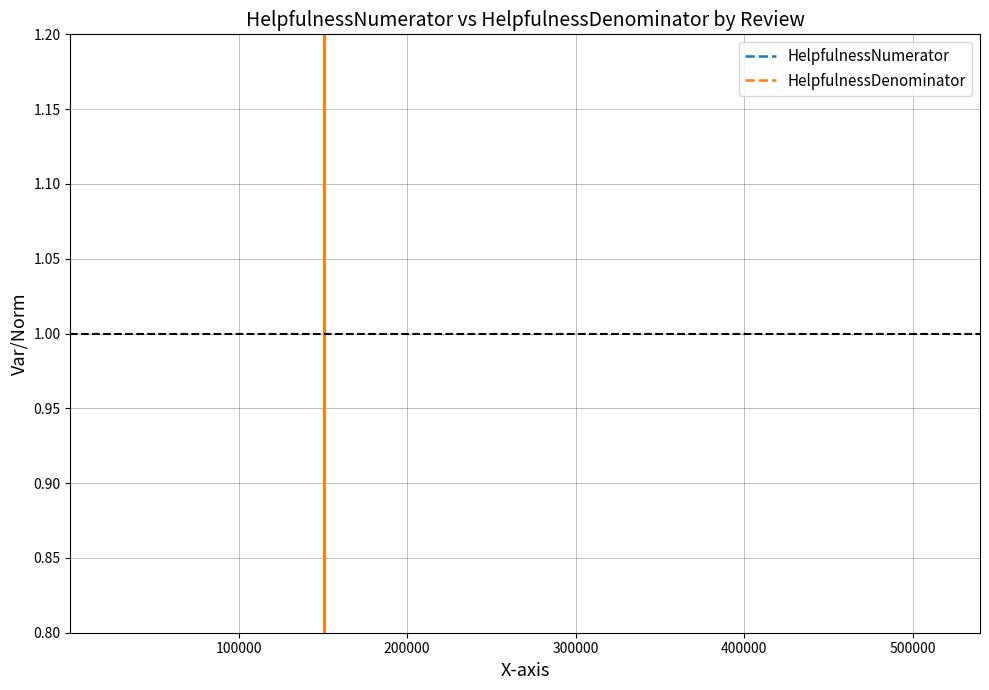

The HelpfulnessNumerator series shows 0.6 at 15. True or false?

False